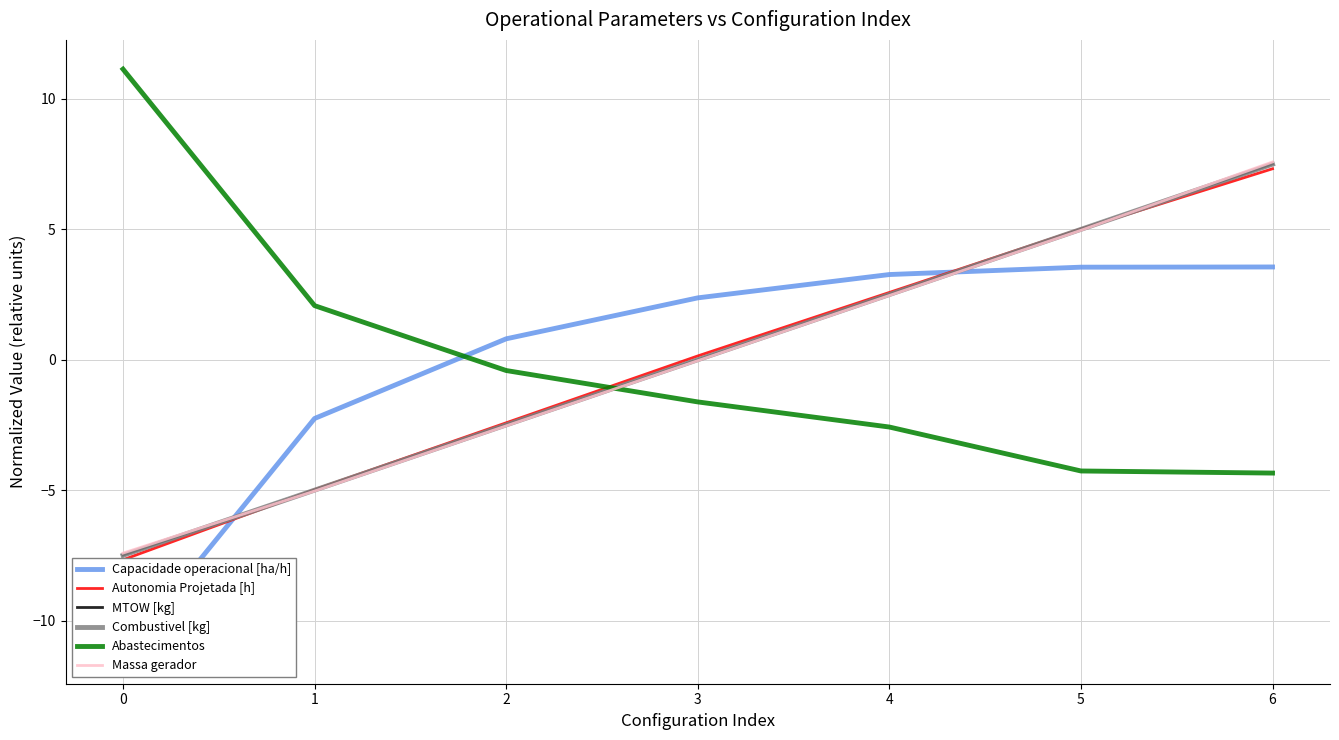

What is the total value across all series at 1?

-20.2